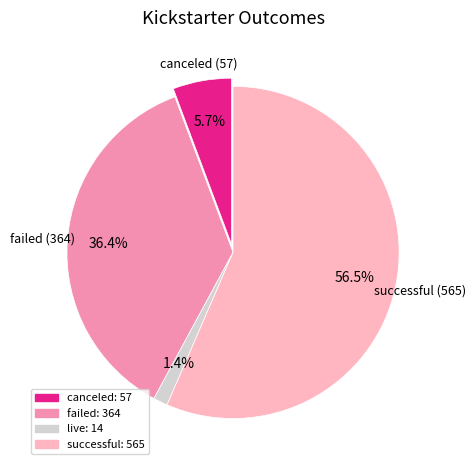

Count the number of slices in the pie.

4